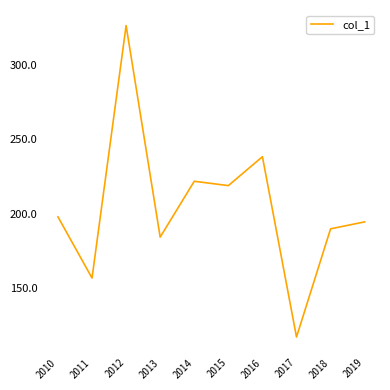

Read the value at 2014.

221.8